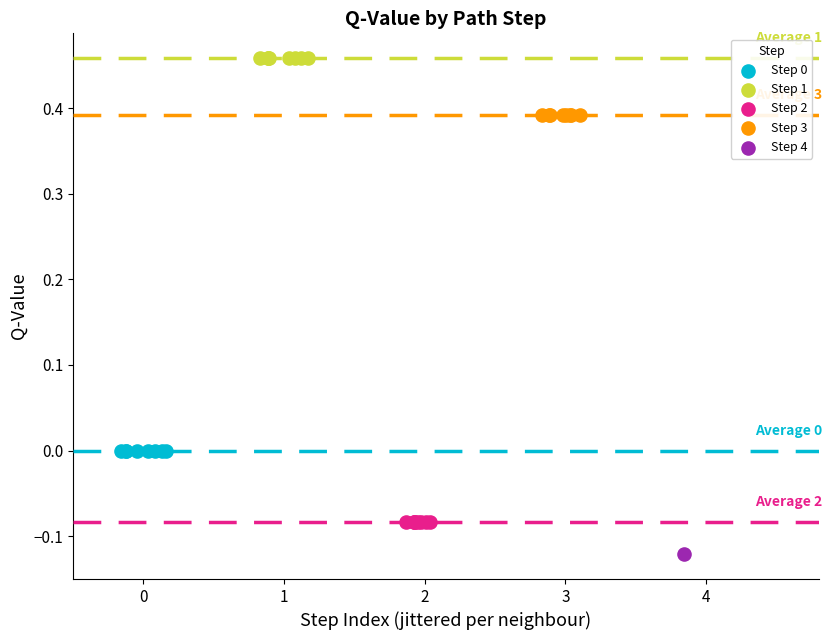

What are all the series names shown in the legend?

Step 0, Step 1, Step 2, Step 3, Step 4